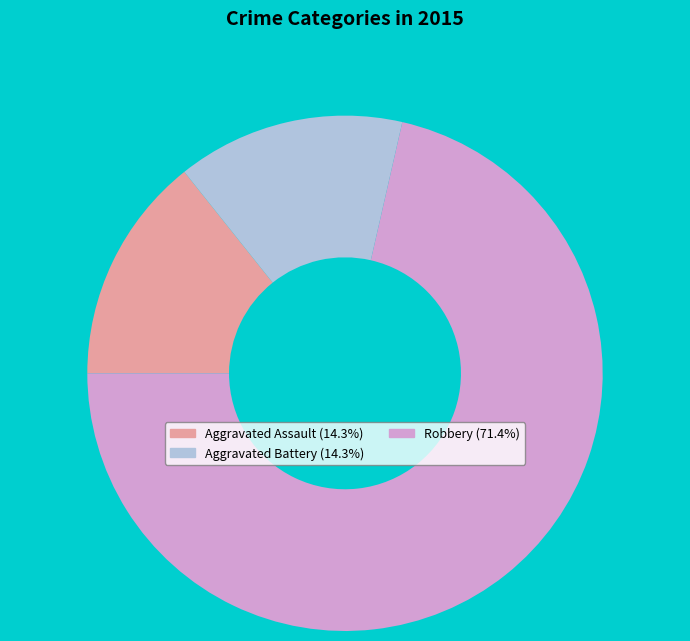

What is the ratio of the value at Aggravated Assault (14.3%) to the value at Aggravated Battery (14.3%)?

1.0